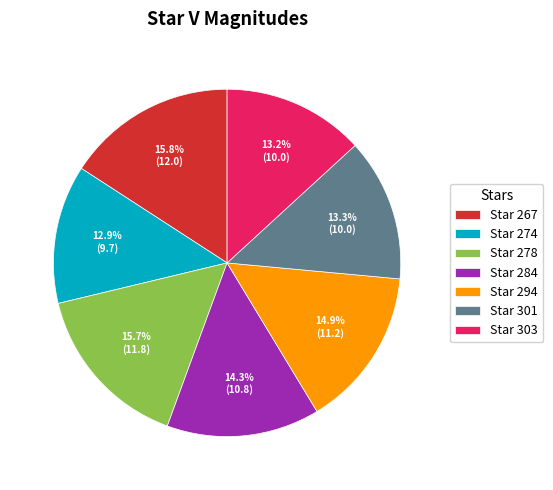

Between Star 301 and Star 284, which is larger?

Star 284